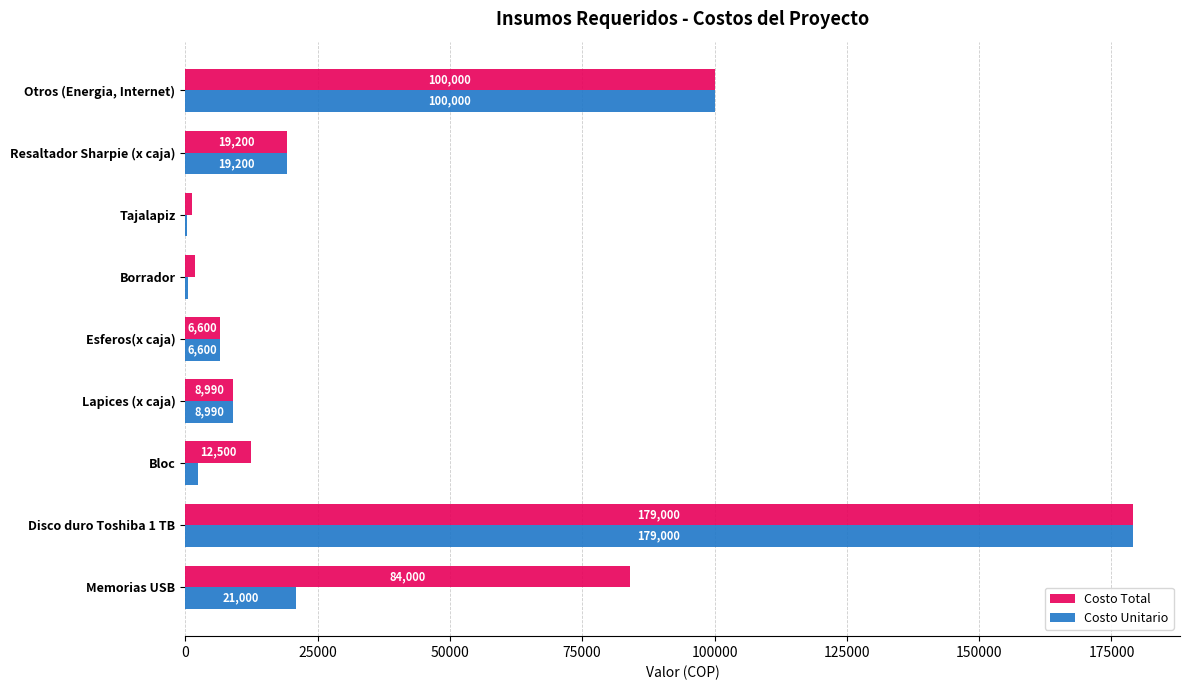

The value of Costo Unitario at Memorias USB is 21000. True or false?

True